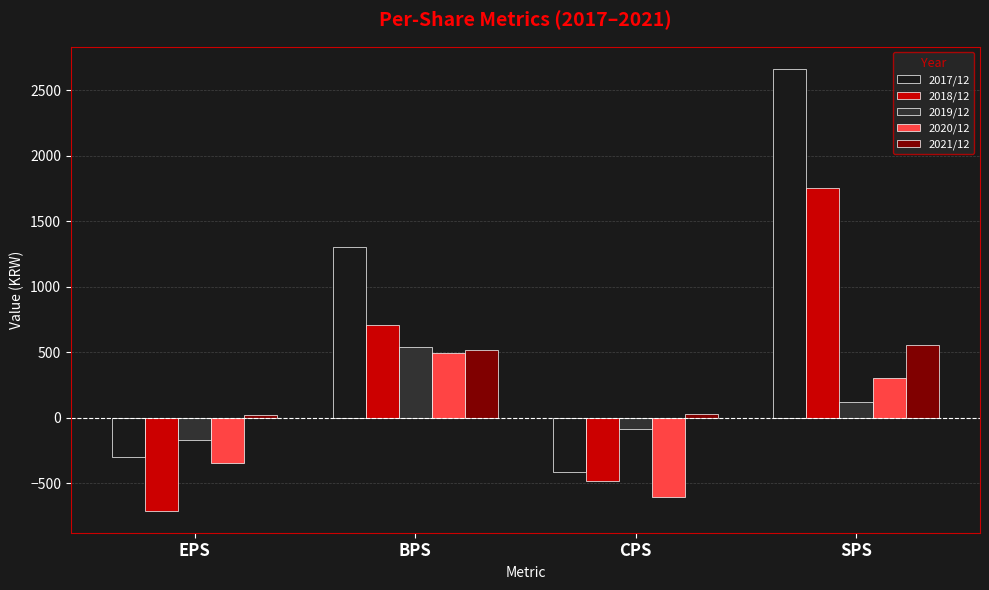

What is the spread (max minus min) of values at EPS?

728